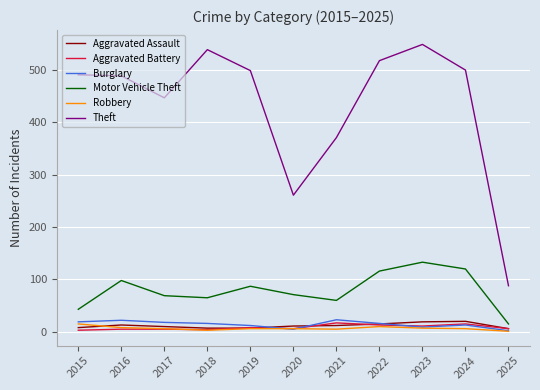

Which series has the largest total across all categories?

Theft